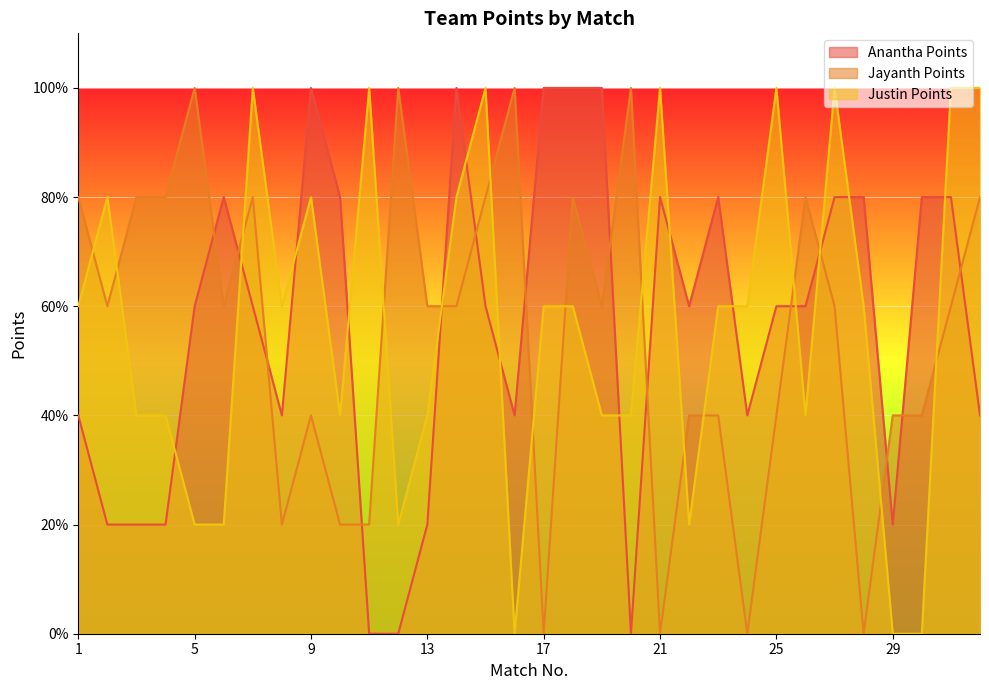

True or false: Jayanth Points has more than 0 points higher than both neighbors.

True